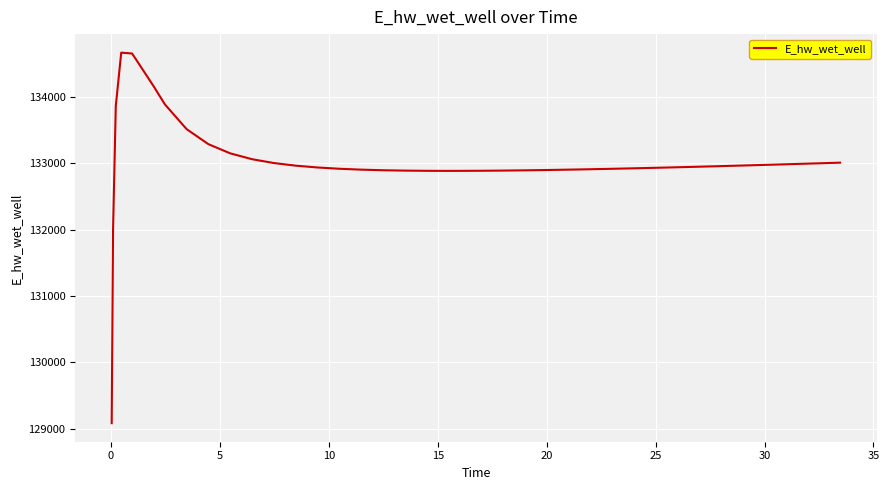

What is the smallest value displayed?

129084.3